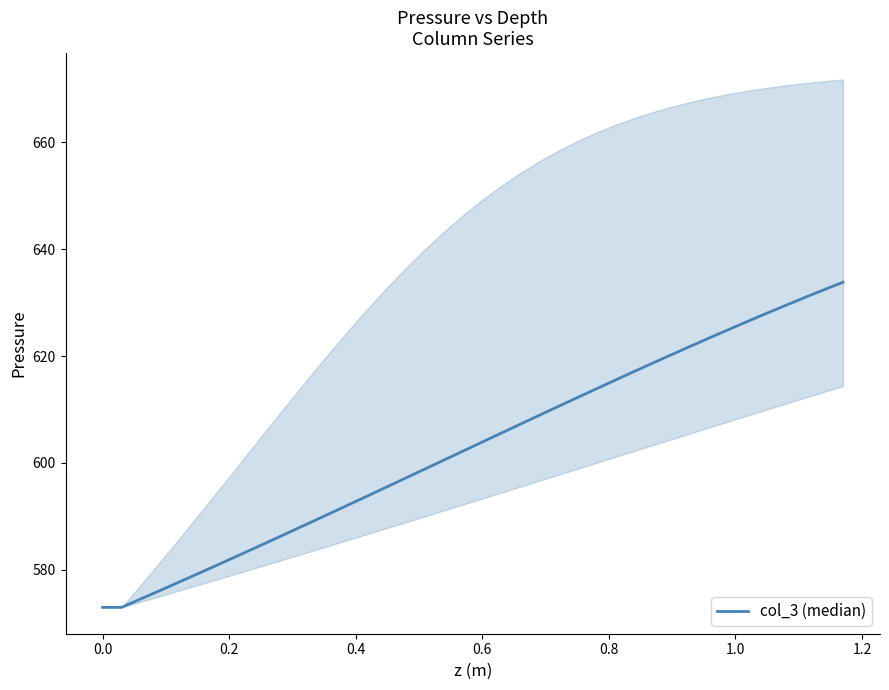

Is it true that the value at 1.2 is 803.3?

False